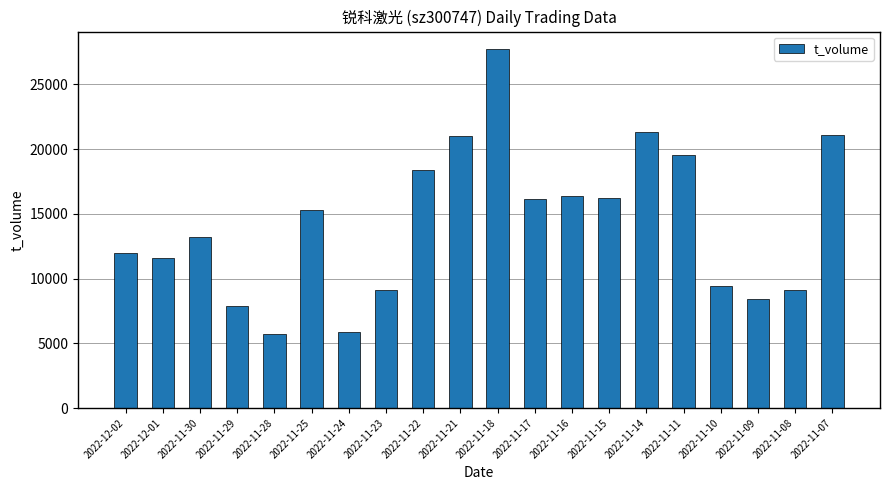

Which label corresponds to the largest value in the chart?

2022-11-18